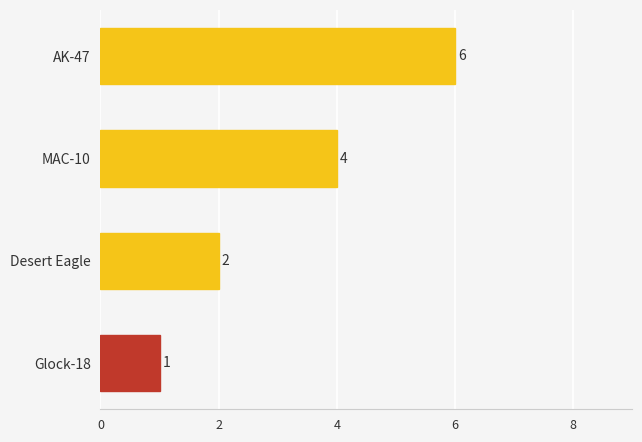

What is the ratio of the value at MAC-10 to the value at Desert Eagle?

2.0